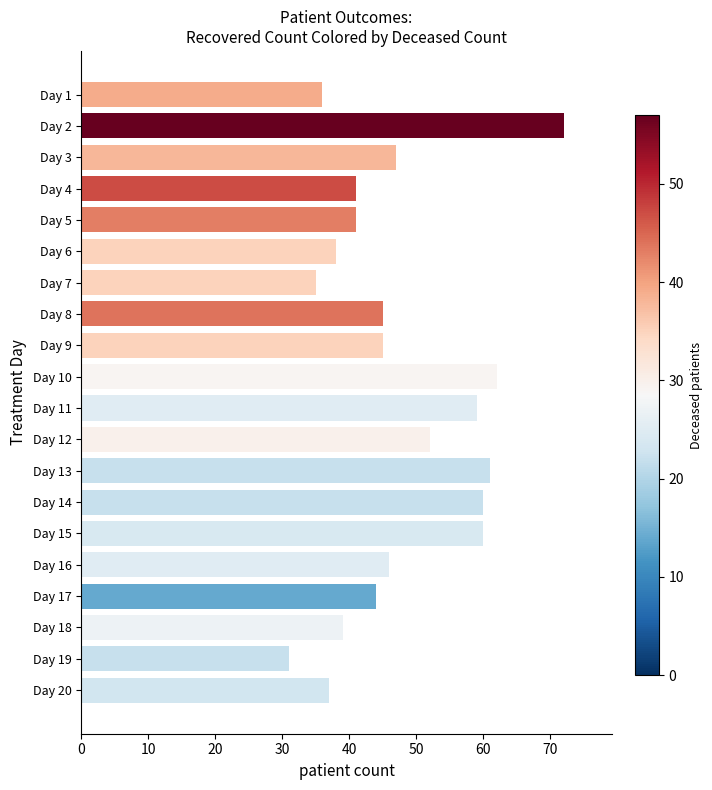

What is the minimum value shown in the chart?

31